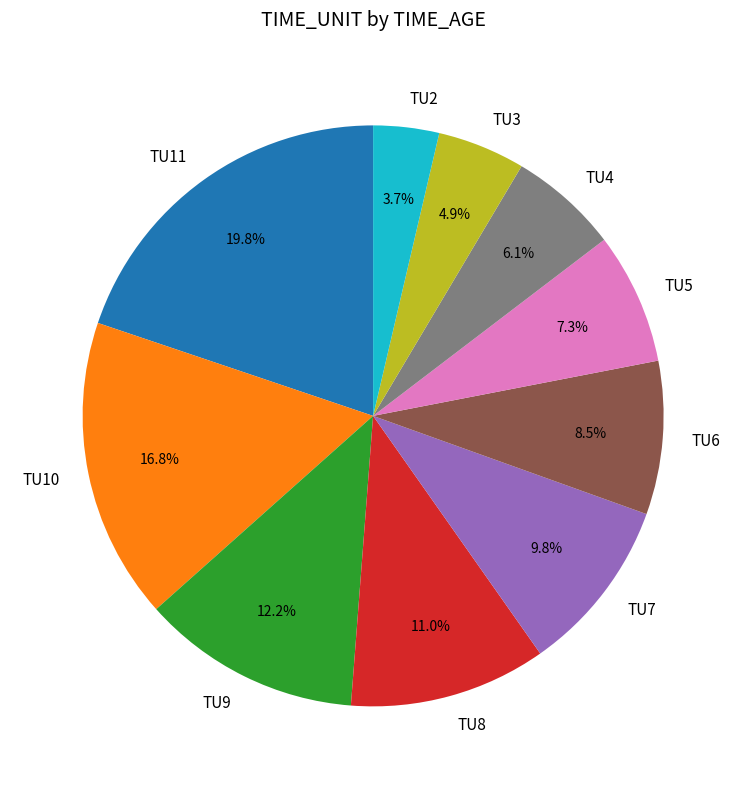

How many slices are in this pie chart?

10